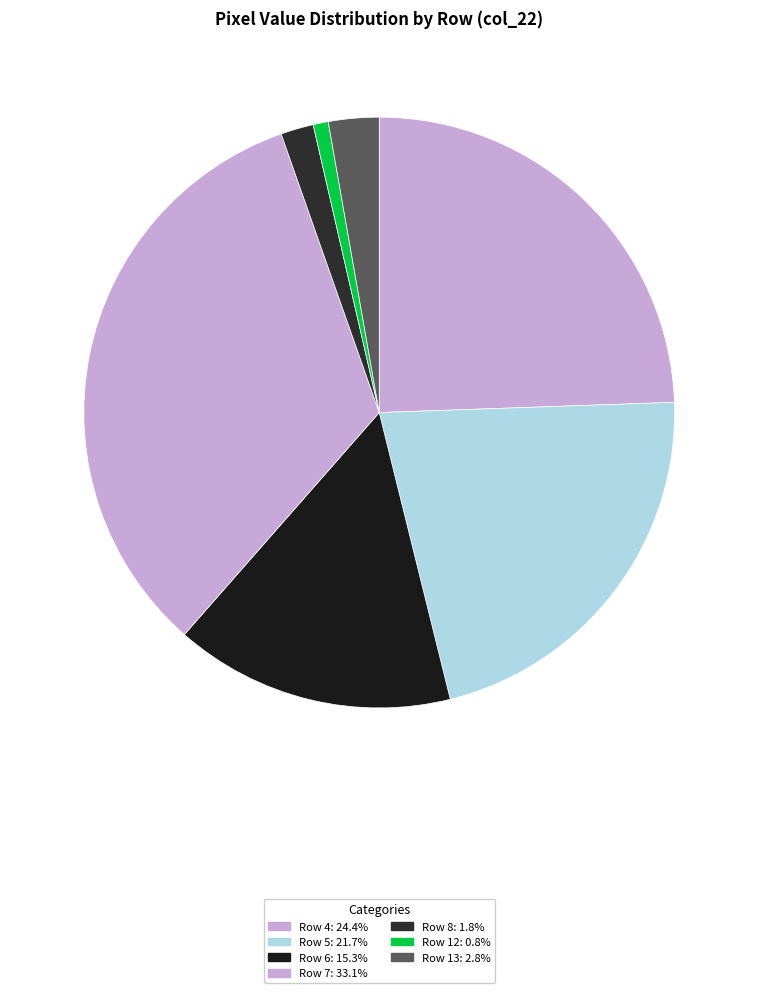

Count the number of slices in the pie.

7